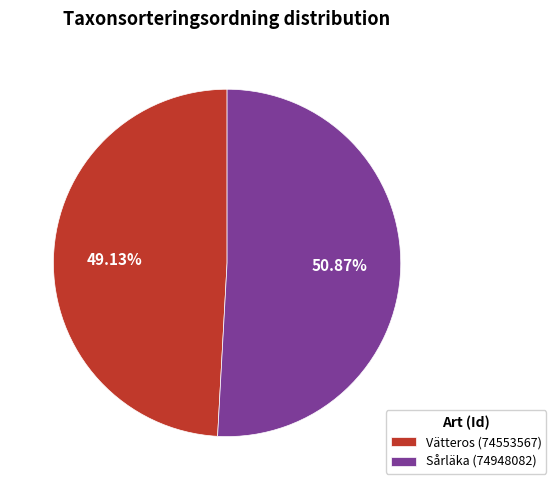

Which has a higher value, Sårläka (74948082) or Vätteros (74553567)?

Sårläka (74948082)